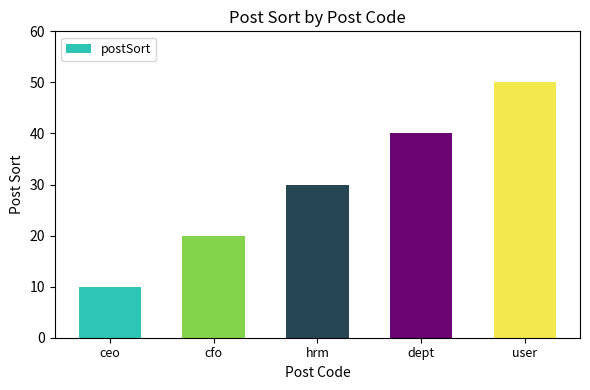

What is the difference between the maximum and minimum values?

40